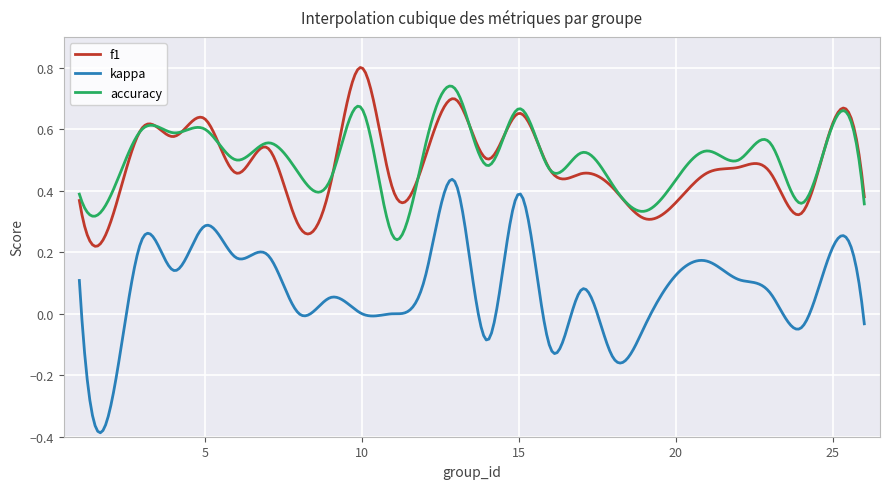

What are all the series names shown in the legend?

f1, kappa, accuracy